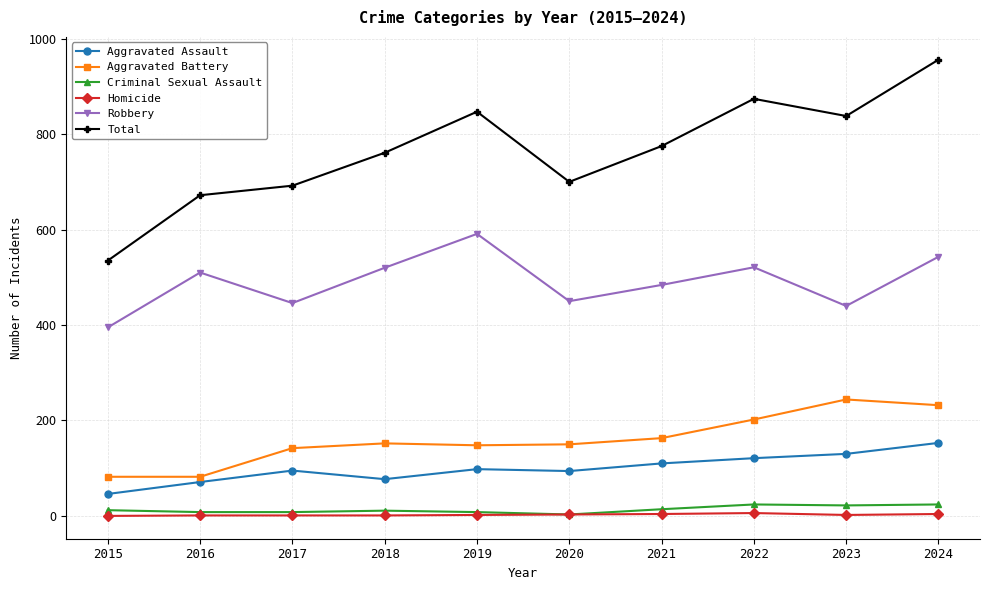

How many categories are shown in the chart?

10